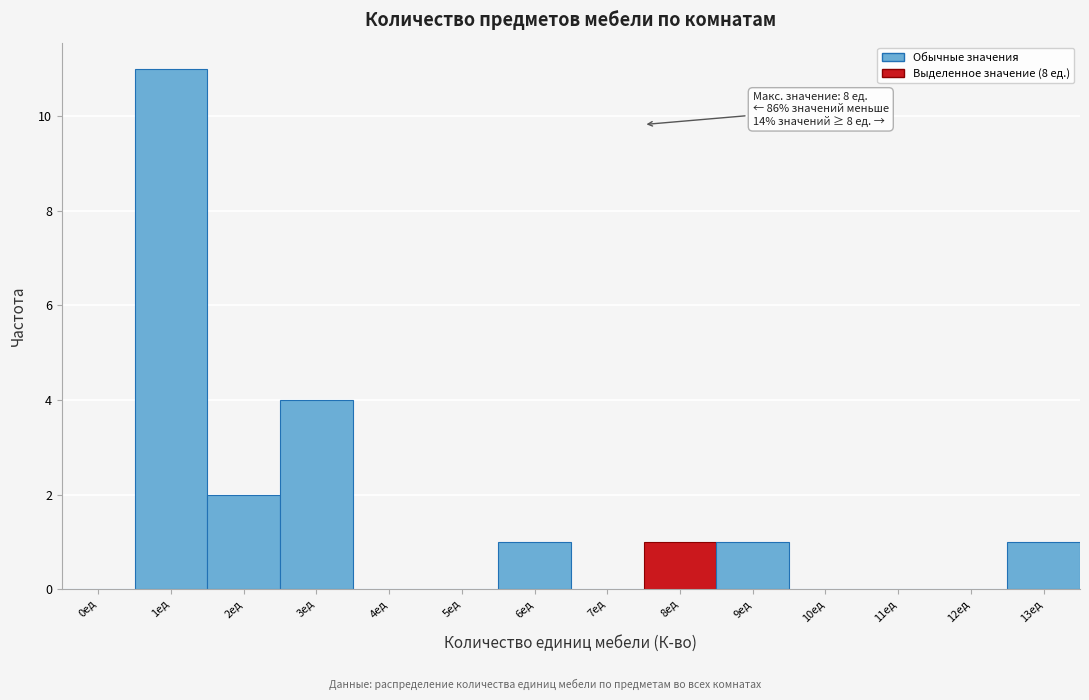

Reading right to left, what are all the values shown in this chart?

13ед=1	12ед=0	11ед=0	10ед=0	9ед=1	8ед=1	7ед=0	6ед=1	5ед=0	4ед=0	3ед=4	2ед=2	1ед=11	0ед=0